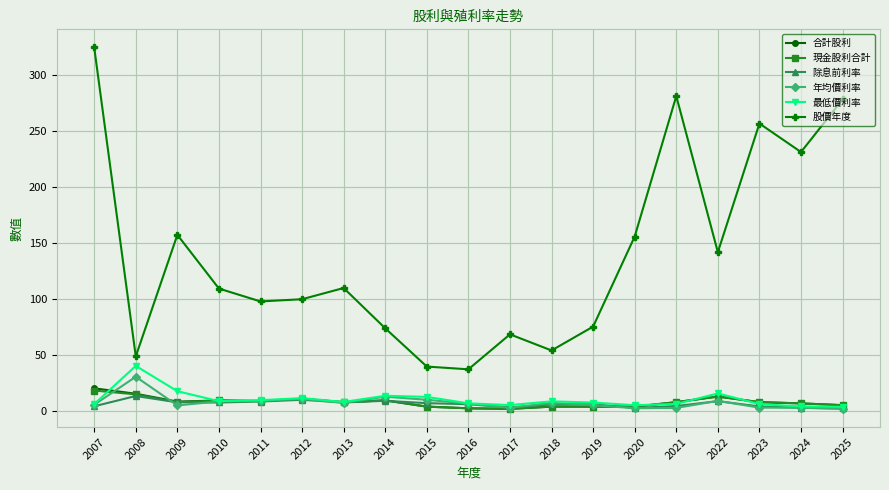

True or false: 股價年度 and 除息前利率 cross at least once.

False